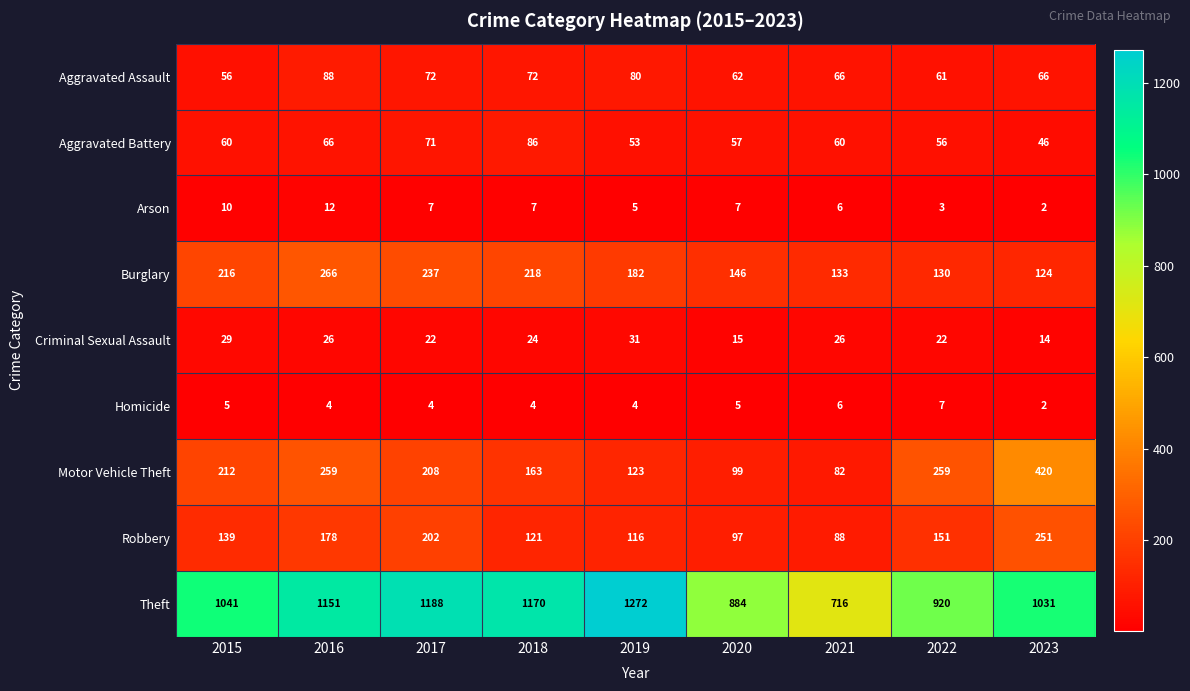

At which label does Burglary first exceed 182?

2015